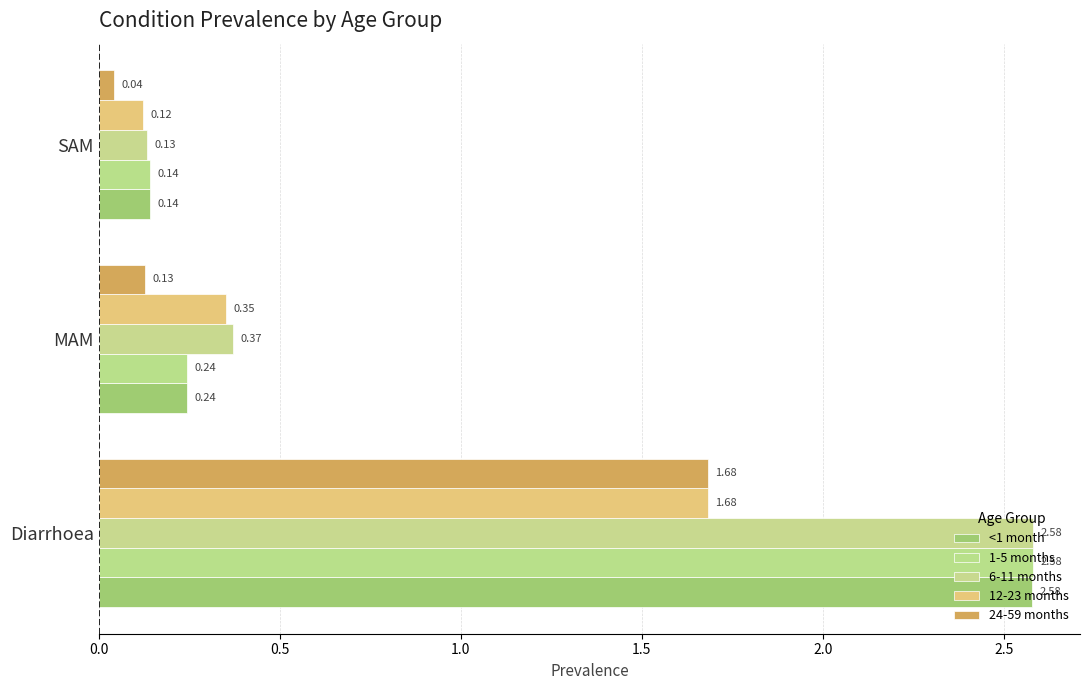

At how many categories does at least one series exceed 2?

1